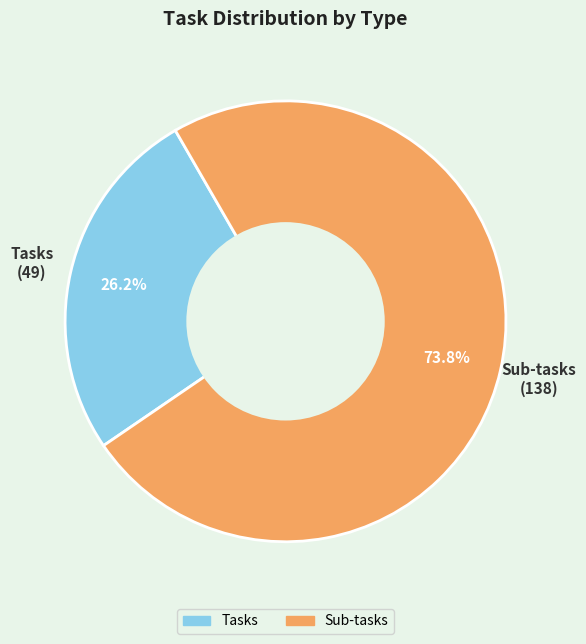

True or false: Tasks accounts for 38% of the total.

False